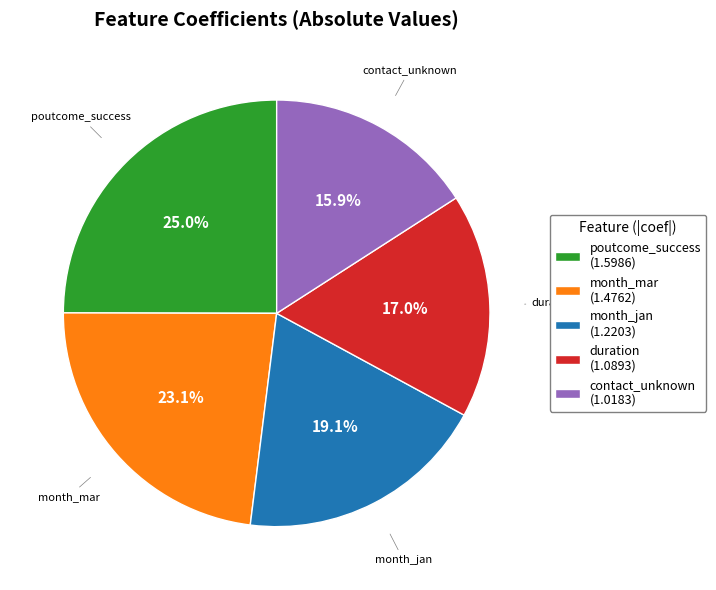

Is the sum of duration (1.0893) and month_jan (1.2203) greater than half?

No